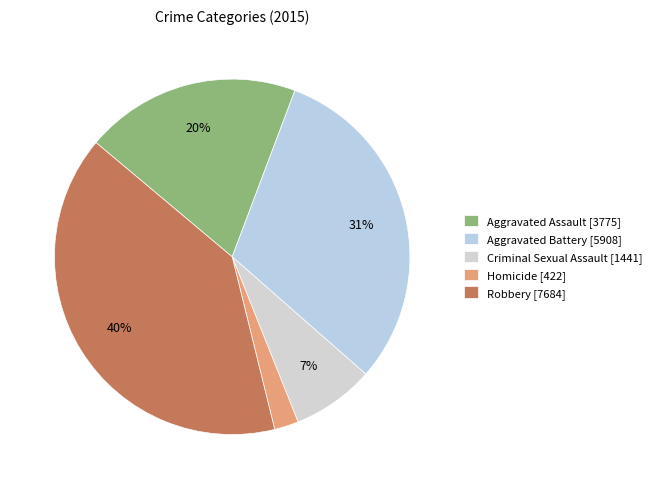

Is it true that Aggravated Assault is 20% of the pie?

True